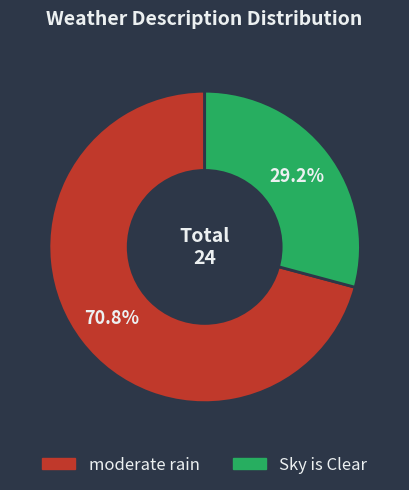

What is the smallest slice in the pie chart?

Sky is Clear